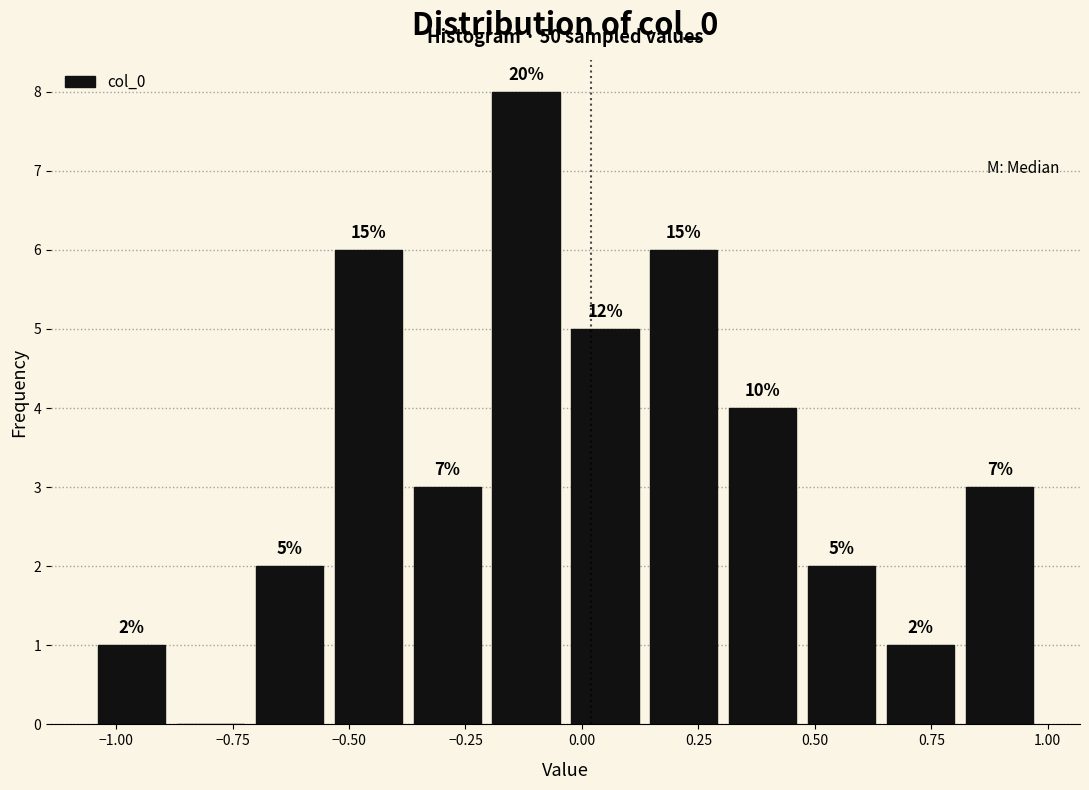

Read against the x-axis, roughly where is the centre of the tallest bar?

-0.10